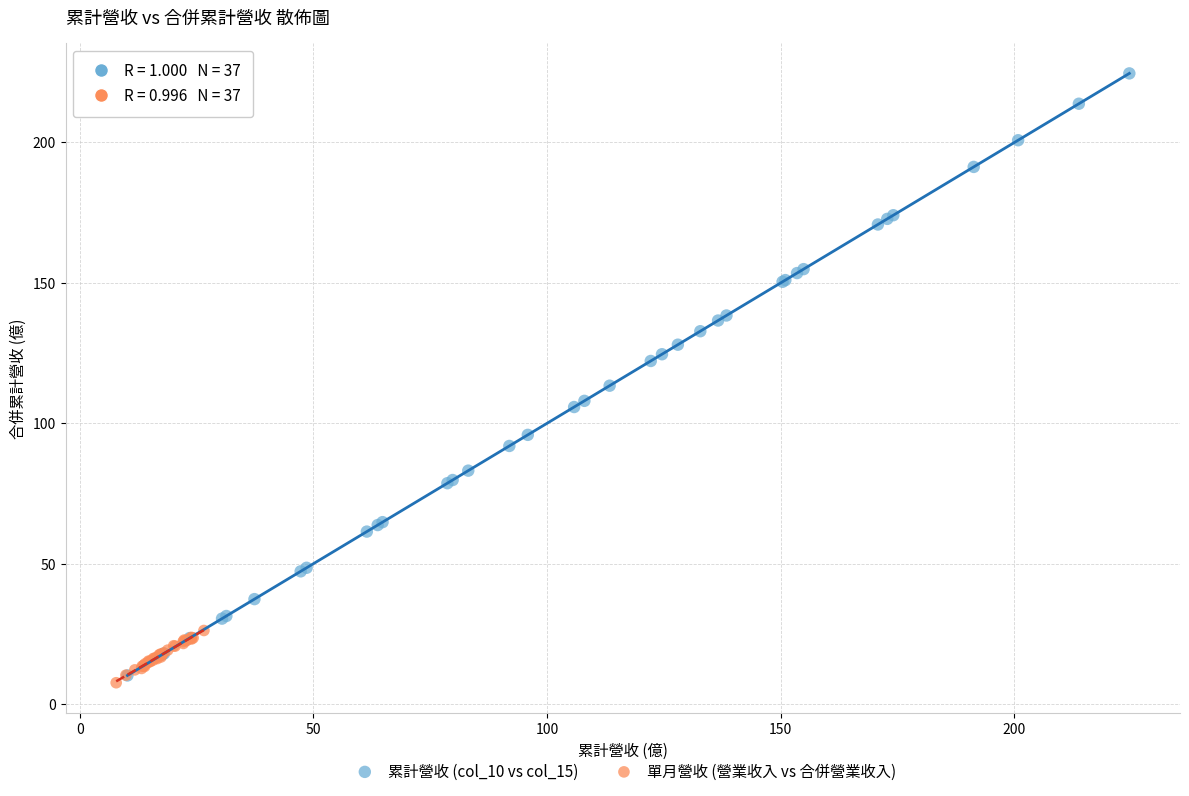

Which series reaches the maximum Y coordinate?

累計營收 (col_10 vs col_15)